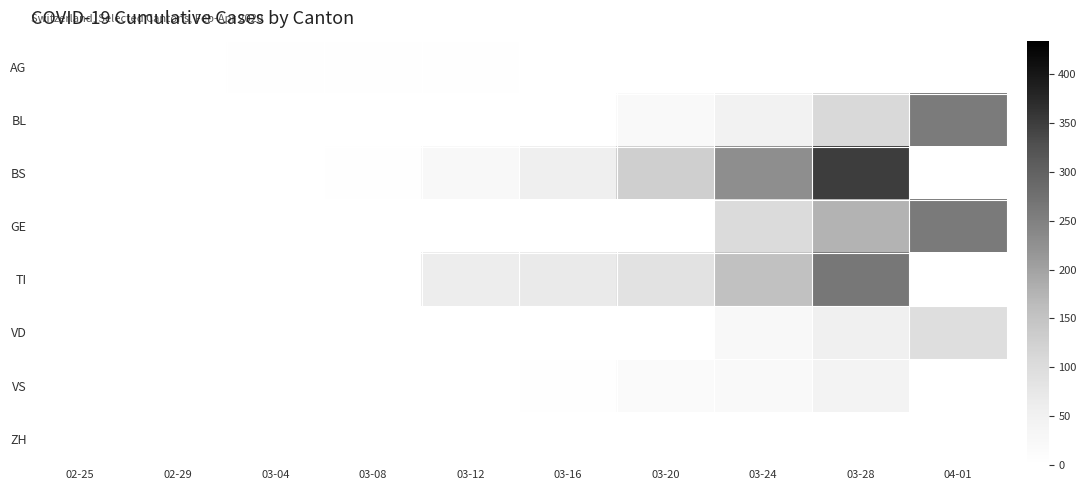

Between 03-08 and 03-12, which series saw the biggest shift?

TI